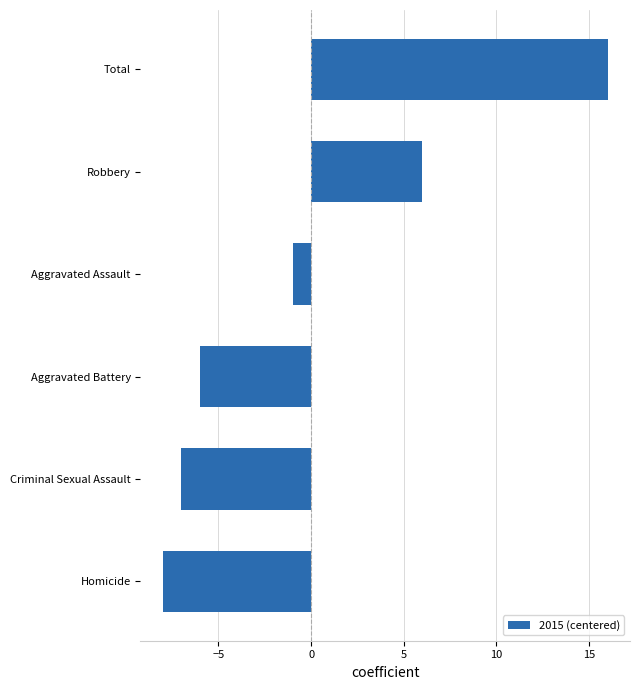

Reading bottom to top, transcribe all the data shown in this chart.

-8	-7	-6	-1	6	16